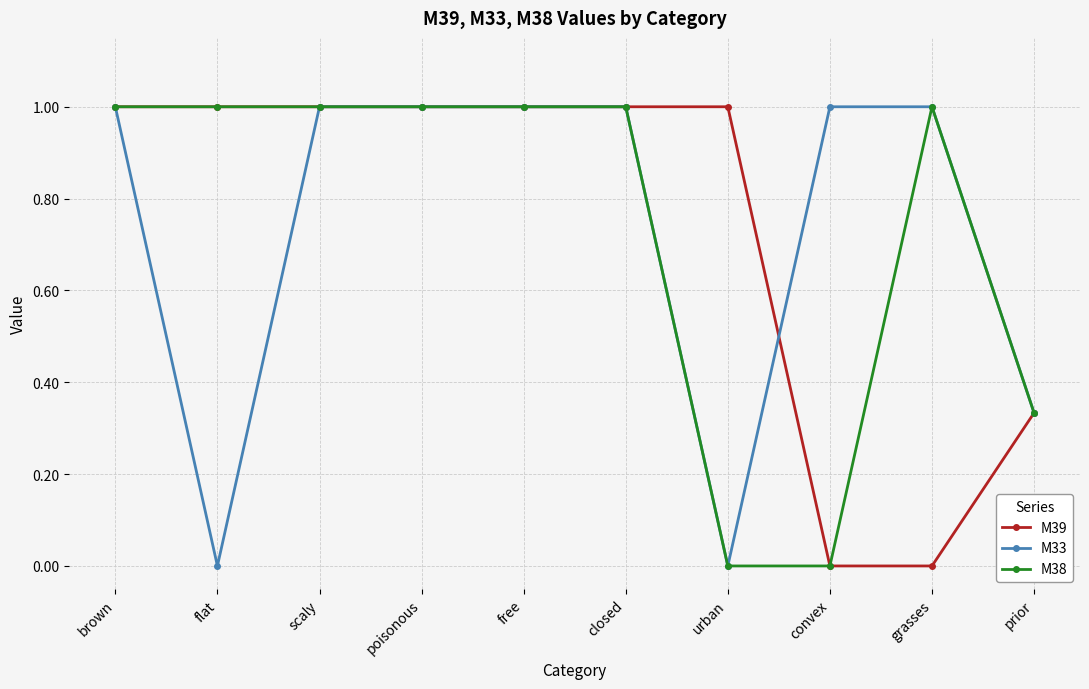

True or false: M38 has more than 0 points higher than both neighbors.

True